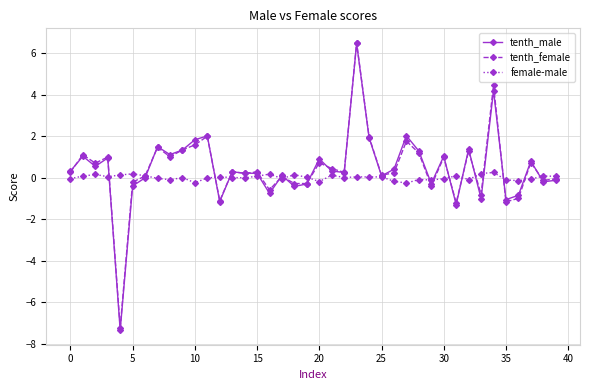

Does the chart display data point markers on the line(s)?

Yes